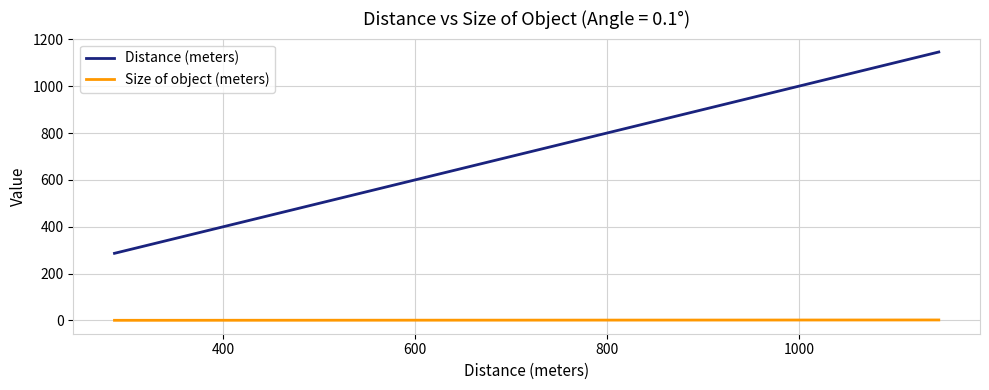

What is the average value of the Distance (meters) series?

716.2